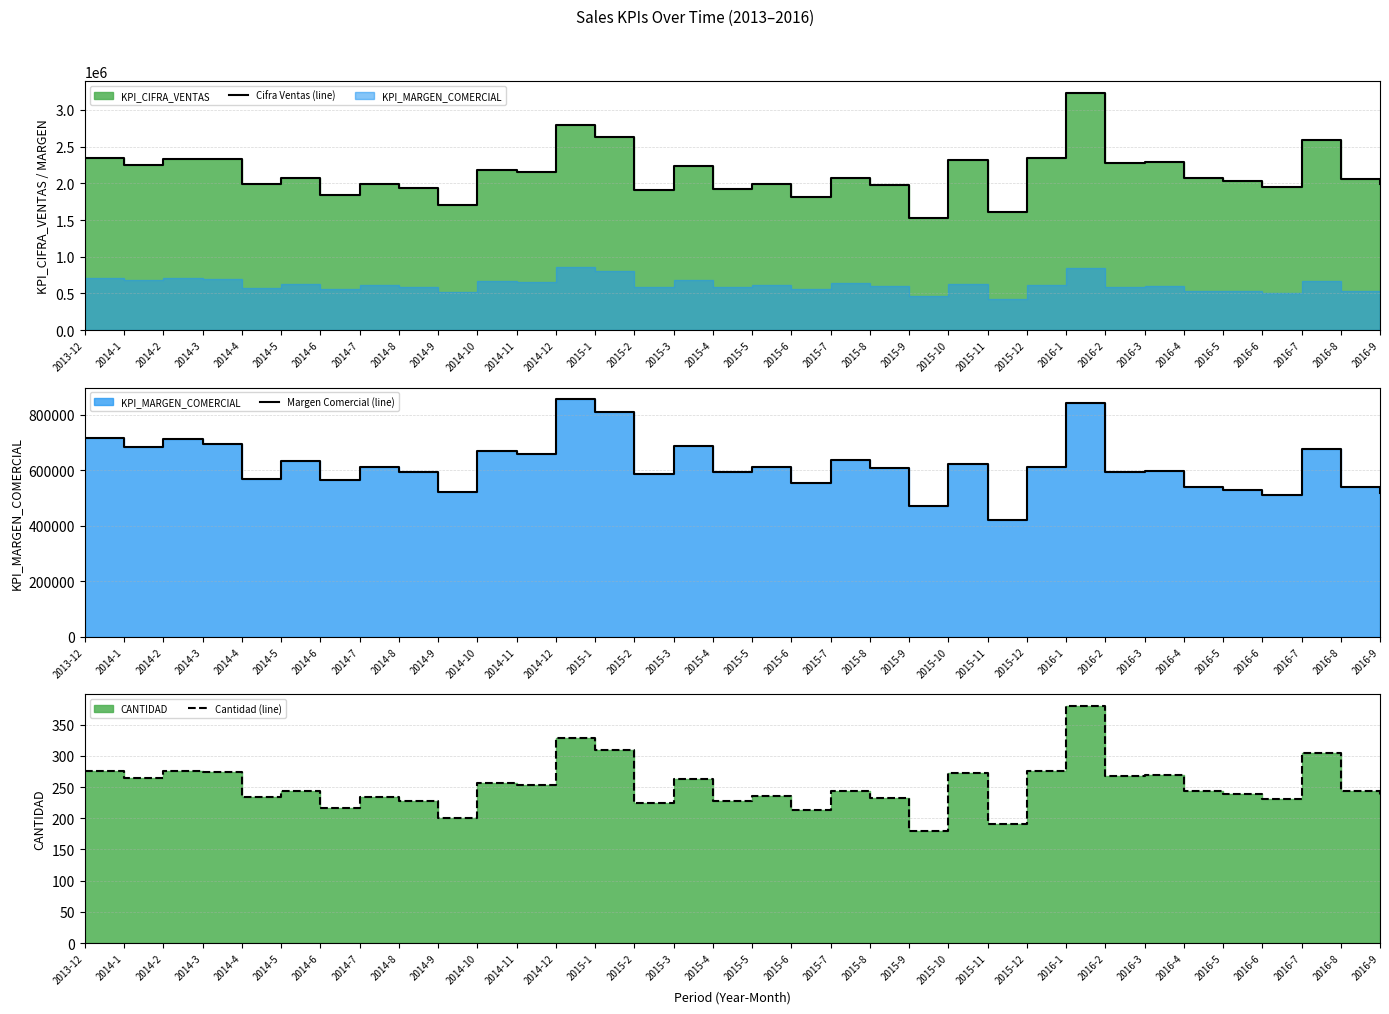

Reading left to right, transcribe all the data shown in this chart.

Cifra Ventas (line): 2013-12=2346000	2014-1=2244000	2014-2=2337500	2014-3=2329000	2014-4=1989000	2014-5=2074000	2014-6=1844500	2014-7=1989000	2014-8=1938000	2014-9=1700000	2014-10=2184500	2014-11=2150500	2014-12=2788000	2015-1=2635000	2015-2=1912500	2015-3=2235500	2015-4=1929500	2015-5=1997500	2015-6=1810500	2015-7=2074000	2015-8=1980500	2015-9=1530000	2015-10=2312000	2015-11=1615000	2015-12=2346000	2016-1=3230000	2016-2=2278000	2016-3=2286500	2016-4=2074000	2016-5=2031500	2016-6=1955000	2016-7=2592500	2016-8=2065500	2016-9=1989000
Margen Comercial (line): 2013-12=715069	2014-1=683979	2014-2=712478	2014-3=694049	2014-4=569558	2014-5=633589	2014-6=565502	2014-7=609804	2014-8=594168	2014-9=521203	2014-10=669746	2014-11=659318	2014-12=854768	2015-1=807860	2015-2=586350	2015-3=685378	2015-4=591562	2015-5=612410	2015-6=555078	2015-7=635869	2015-8=607198	2015-9=469080	2015-10=622975	2015-11=420312	2015-12=610558	2016-1=840623	2016-2=592860	2016-3=595073	2016-4=539769	2016-5=528708	2016-6=508798	2016-7=674710	2016-8=537556	2016-9=517647
Cantidad (line): 2013-12=276	2014-1=264	2014-2=275	2014-3=274	2014-4=234	2014-5=244	2014-6=217	2014-7=234	2014-8=228	2014-9=200	2014-10=257	2014-11=253	2014-12=328	2015-1=310	2015-2=225	2015-3=263	2015-4=227	2015-5=235	2015-6=213	2015-7=244	2015-8=233	2015-9=180	2015-10=272	2015-11=190	2015-12=276	2016-1=380	2016-2=268	2016-3=269	2016-4=244	2016-5=239	2016-6=230	2016-7=305	2016-8=243	2016-9=234